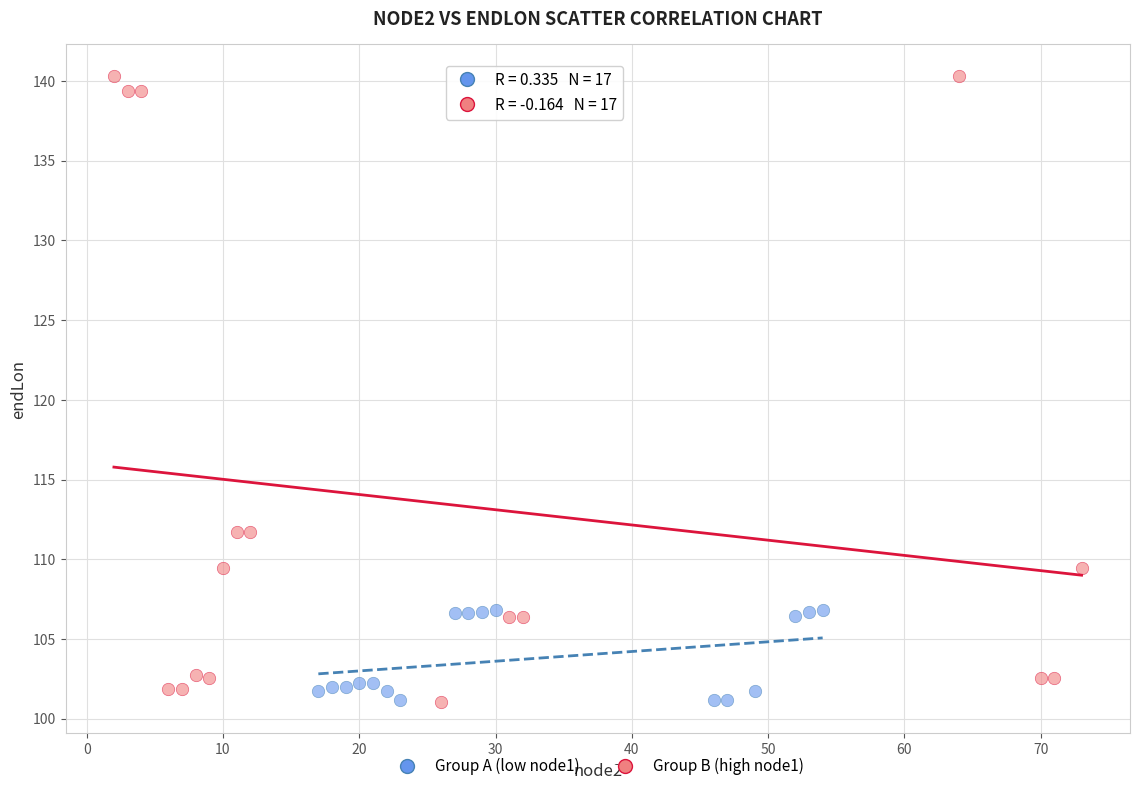

Which series reaches the maximum Y coordinate?

Group B (high node1)